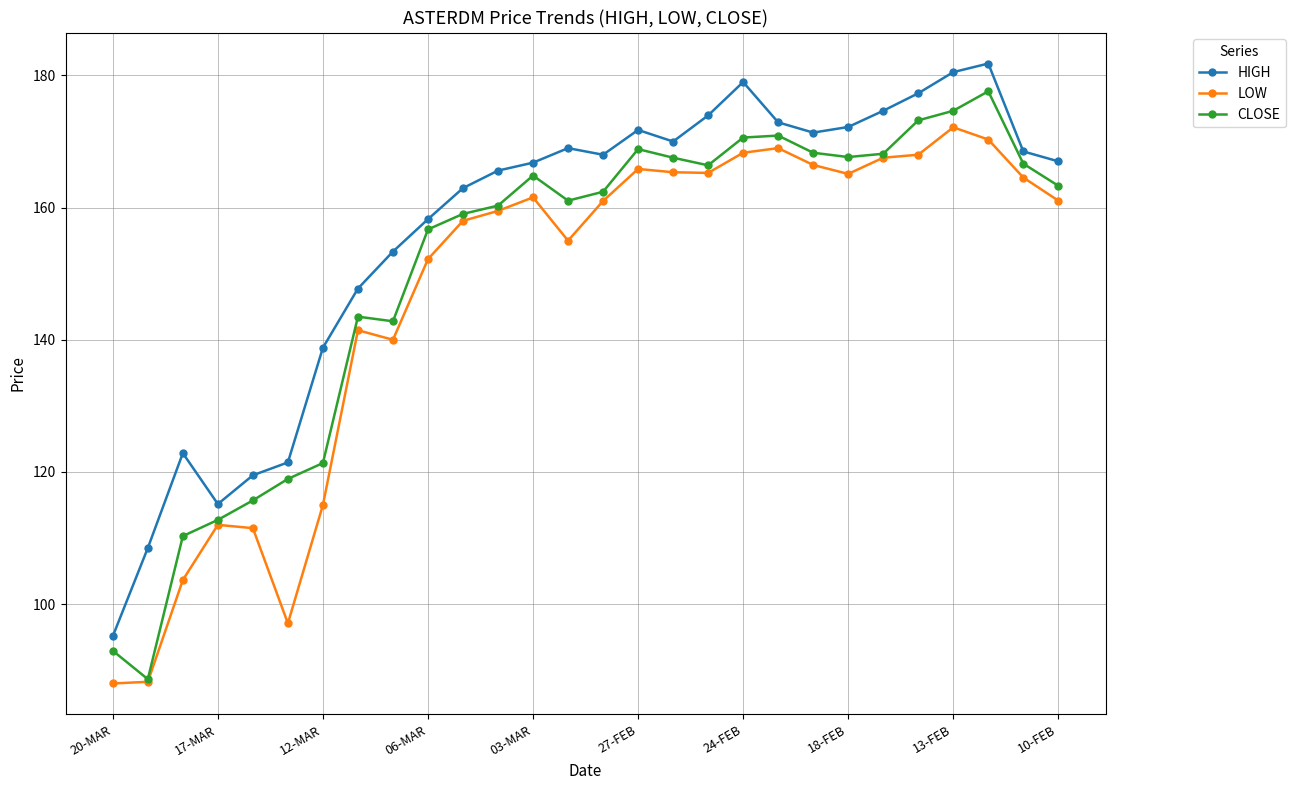

What is the lowest value of the LOW series?

88.0